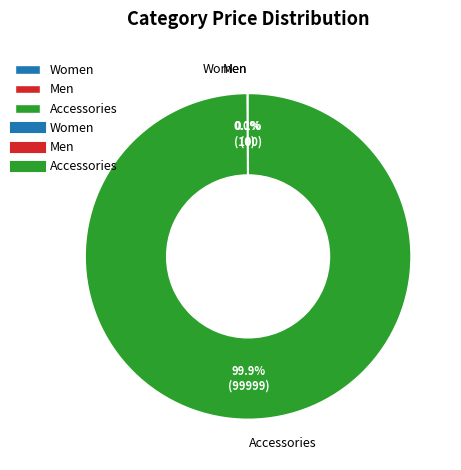

How many slices are in this pie chart?

3